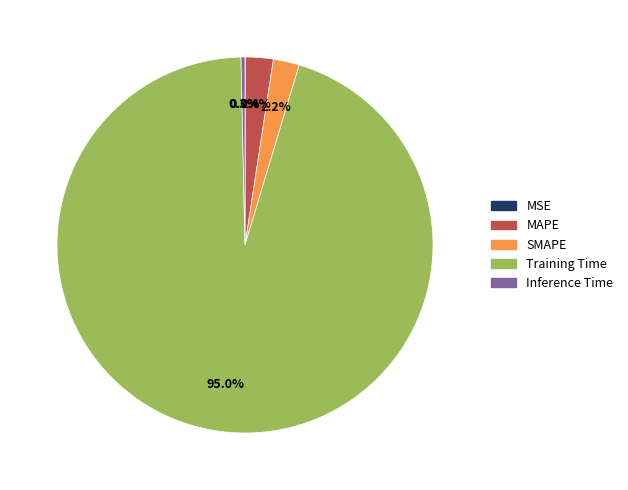

Is the sum of Inference Time and MAPE greater than half?

No